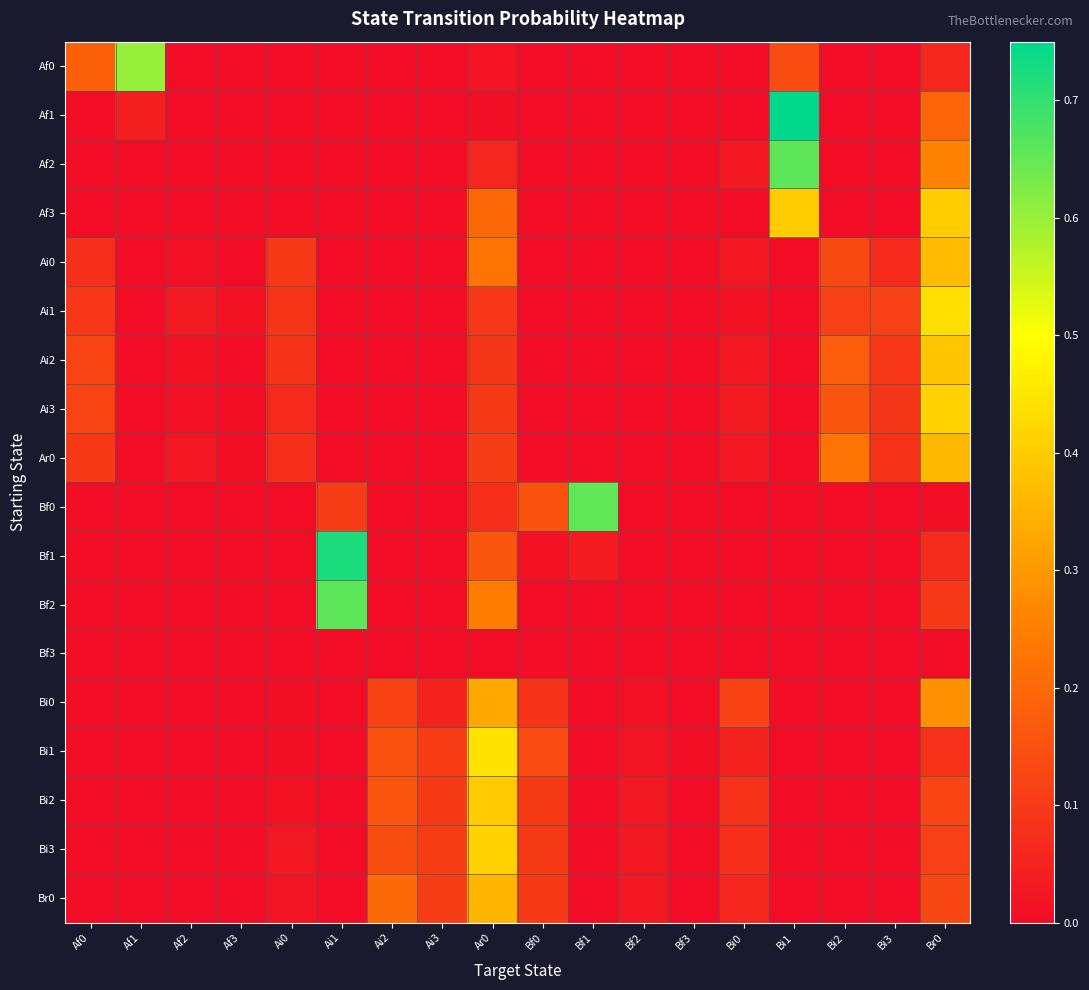

Reading left to right, extract all data points from this chart.

Af0: Af0=0.2	Af1=0.6	Af2=0.0	Af3=0.0	Ai0=0.0	Ai1=0.0	Ai2=0.0	Ai3=0.0	Ar0=0.0	Bf0=0.0	Bf1=0.0	Bf2=0.0	Bf3=0.0	Bi0=0.0	Bi1=0.1	Bi2=0.0	Bi3=0.0	Br0=0.1
Af1: Af0=0.0	Af1=0.0	Af2=0.0	Af3=0.0	Ai0=0.0	Ai1=0.0	Ai2=0.0	Ai3=0.0	Ar0=0.0	Bf0=0.0	Bf1=0.0	Bf2=0.0	Bf3=0.0	Bi0=0.0	Bi1=0.8	Bi2=0.0	Bi3=0.0	Br0=0.2
Af2: Af0=0.0	Af1=0.0	Af2=0.0	Af3=0.0	Ai0=0.0	Ai1=0.0	Ai2=0.0	Ai3=0.0	Ar0=0.1	Bf0=0.0	Bf1=0.0	Bf2=0.0	Bf3=0.0	Bi0=0.0	Bi1=0.7	Bi2=0.0	Bi3=0.0	Br0=0.3
Af3: Af0=0.0	Af1=0.0	Af2=0.0	Af3=0.0	Ai0=0.0	Ai1=0.0	Ai2=0.0	Ai3=0.0	Ar0=0.2	Bf0=0.0	Bf1=0.0	Bf2=0.0	Bf3=0.0	Bi0=0.0	Bi1=0.4	Bi2=0.0	Bi3=0.0	Br0=0.4
Ai0: Af0=0.1	Af1=0.0	Af2=0.0	Af3=0.0	Ai0=0.1	Ai1=0.0	Ai2=0.0	Ai3=0.0	Ar0=0.2	Bf0=0.0	Bf1=0.0	Bf2=0.0	Bf3=0.0	Bi0=0.0	Bi1=0.0	Bi2=0.1	Bi3=0.1	Br0=0.4
Ai1: Af0=0.1	Af1=0.0	Af2=0.0	Af3=0.0	Ai0=0.1	Ai1=0.0	Ai2=0.0	Ai3=0.0	Ar0=0.1	Bf0=0.0	Bf1=0.0	Bf2=0.0	Bf3=0.0	Bi0=0.0	Bi1=0.0	Bi2=0.1	Bi3=0.1	Br0=0.4
Ai2: Af0=0.1	Af1=0.0	Af2=0.0	Af3=0.0	Ai0=0.1	Ai1=0.0	Ai2=0.0	Ai3=0.0	Ar0=0.1	Bf0=0.0	Bf1=0.0	Bf2=0.0	Bf3=0.0	Bi0=0.0	Bi1=0.0	Bi2=0.2	Bi3=0.1	Br0=0.4
Ai3: Af0=0.1	Af1=0.0	Af2=0.0	Af3=0.0	Ai0=0.1	Ai1=0.0	Ai2=0.0	Ai3=0.0	Ar0=0.1	Bf0=0.0	Bf1=0.0	Bf2=0.0	Bf3=0.0	Bi0=0.0	Bi1=0.0	Bi2=0.2	Bi3=0.1	Br0=0.4
Ar0: Af0=0.1	Af1=0.0	Af2=0.0	Af3=0.0	Ai0=0.1	Ai1=0.0	Ai2=0.0	Ai3=0.0	Ar0=0.1	Bf0=0.0	Bf1=0.0	Bf2=0.0	Bf3=0.0	Bi0=0.0	Bi1=0.0	Bi2=0.2	Bi3=0.1	Br0=0.4
Bf0: Af0=0.0	Af1=0.0	Af2=0.0	Af3=0.0	Ai0=0.0	Ai1=0.1	Ai2=0.0	Ai3=0.0	Ar0=0.1	Bf0=0.2	Bf1=0.7	Bf2=0.0	Bf3=0.0	Bi0=0.0	Bi1=0.0	Bi2=0.0	Bi3=0.0	Br0=0.0
Bf1: Af0=0.0	Af1=0.0	Af2=0.0	Af3=0.0	Ai0=0.0	Ai1=0.7	Ai2=0.0	Ai3=0.0	Ar0=0.2	Bf0=0.0	Bf1=0.0	Bf2=0.0	Bf3=0.0	Bi0=0.0	Bi1=0.0	Bi2=0.0	Bi3=0.0	Br0=0.1
Bf2: Af0=0.0	Af1=0.0	Af2=0.0	Af3=0.0	Ai0=0.0	Ai1=0.7	Ai2=0.0	Ai3=0.0	Ar0=0.2	Bf0=0.0	Bf1=0.0	Bf2=0.0	Bf3=0.0	Bi0=0.0	Bi1=0.0	Bi2=0.0	Bi3=0.0	Br0=0.1
Bf3: Af0=0.0	Af1=0.0	Af2=0.0	Af3=0.0	Ai0=0.0	Ai1=0.0	Ai2=0.0	Ai3=0.0	Ar0=0.0	Bf0=0.0	Bf1=0.0	Bf2=0.0	Bf3=0.0	Bi0=0.0	Bi1=0.0	Bi2=0.0	Bi3=0.0	Br0=0.0
Bi0: Af0=0.0	Af1=0.0	Af2=0.0	Af3=0.0	Ai0=0.0	Ai1=0.0	Ai2=0.1	Ai3=0.1	Ar0=0.3	Bf0=0.1	Bf1=0.0	Bf2=0.0	Bf3=0.0	Bi0=0.1	Bi1=0.0	Bi2=0.0	Bi3=0.0	Br0=0.3
Bi1: Af0=0.0	Af1=0.0	Af2=0.0	Af3=0.0	Ai0=0.0	Ai1=0.0	Ai2=0.2	Ai3=0.1	Ar0=0.4	Bf0=0.1	Bf1=0.0	Bf2=0.0	Bf3=0.0	Bi0=0.0	Bi1=0.0	Bi2=0.0	Bi3=0.0	Br0=0.1
Bi2: Af0=0.0	Af1=0.0	Af2=0.0	Af3=0.0	Ai0=0.0	Ai1=0.0	Ai2=0.2	Ai3=0.1	Ar0=0.4	Bf0=0.1	Bf1=0.0	Bf2=0.0	Bf3=0.0	Bi0=0.1	Bi1=0.0	Bi2=0.0	Bi3=0.0	Br0=0.1
Bi3: Af0=0.0	Af1=0.0	Af2=0.0	Af3=0.0	Ai0=0.0	Ai1=0.0	Ai2=0.1	Ai3=0.1	Ar0=0.4	Bf0=0.1	Bf1=0.0	Bf2=0.0	Bf3=0.0	Bi0=0.1	Bi1=0.0	Bi2=0.0	Bi3=0.0	Br0=0.1
Br0: Af0=0.0	Af1=0.0	Af2=0.0	Af3=0.0	Ai0=0.0	Ai1=0.0	Ai2=0.2	Ai3=0.1	Ar0=0.4	Bf0=0.1	Bf1=0.0	Bf2=0.0	Bf3=0.0	Bi0=0.1	Bi1=0.0	Bi2=0.0	Bi3=0.0	Br0=0.1